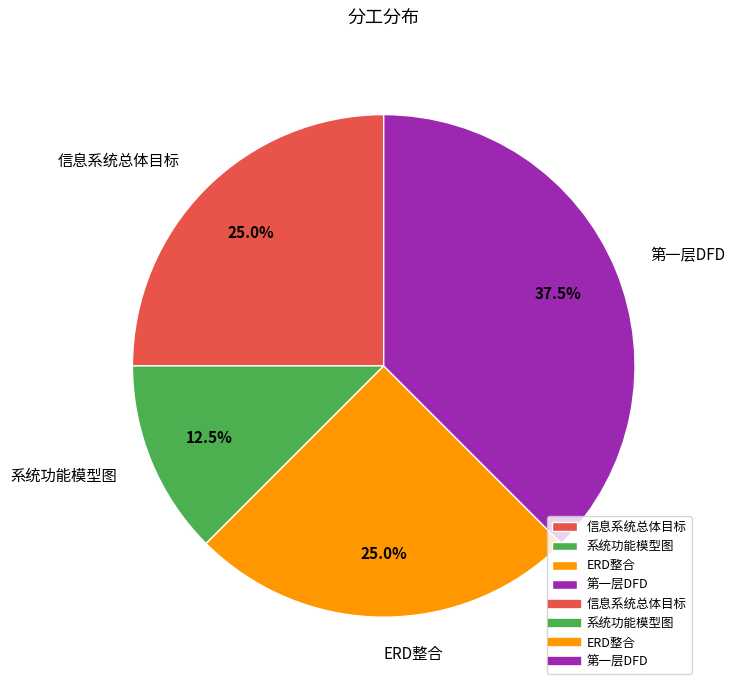

What percentage do 系统功能模型图 and 信息系统总体目标 together represent?

37.5%